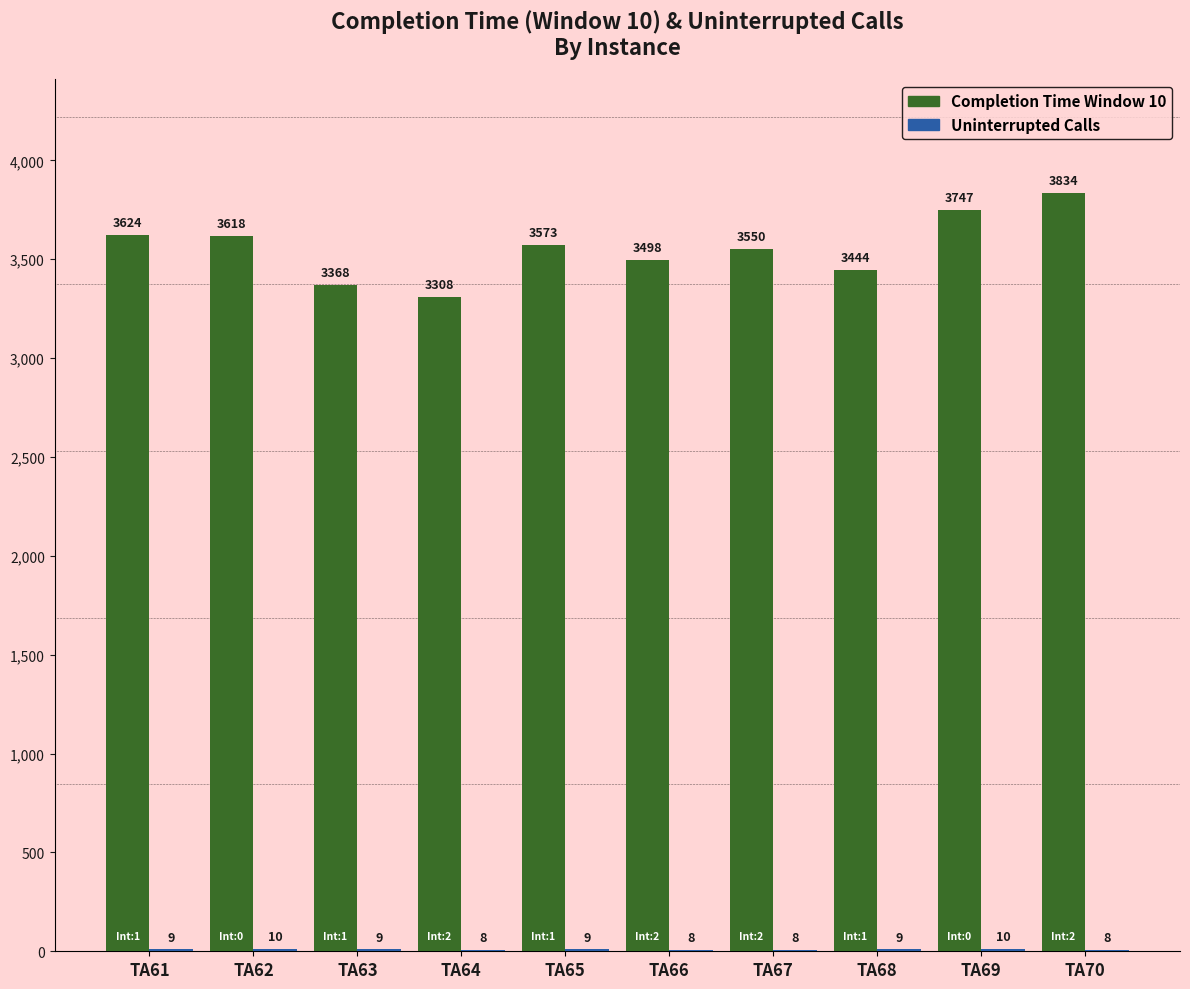

Which series changed the most between TA66 and TA70?

Completion Time Window 10